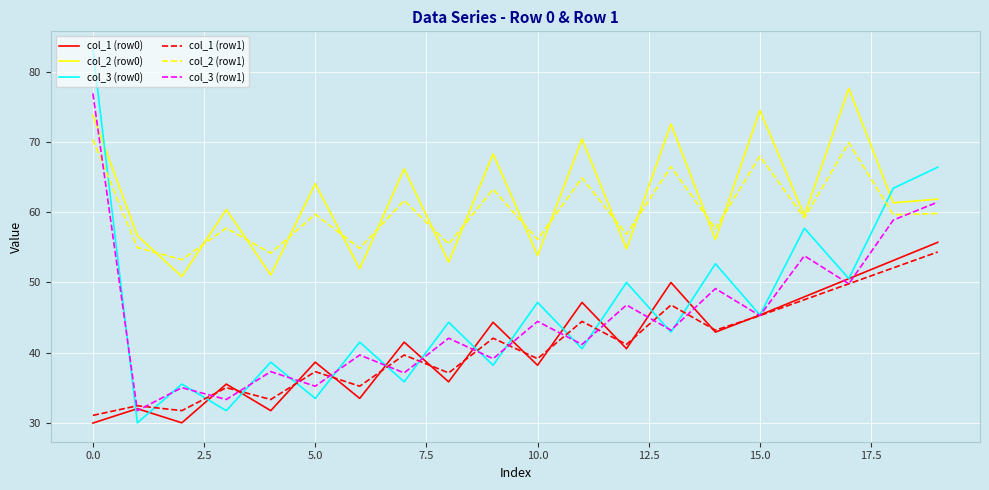

After their last crossing, which series has the higher values: col_2 (row1) or col_3 (row1)?

col_3 (row1)